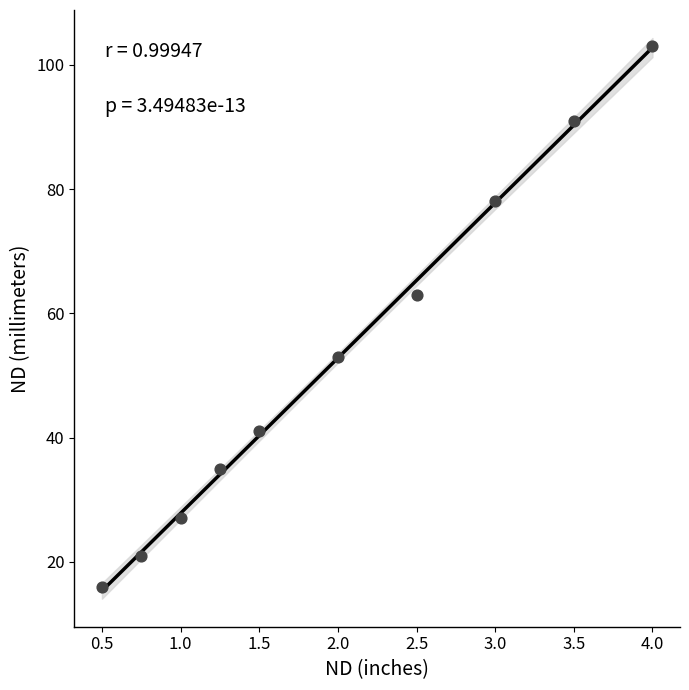

What Y value in the scatter plot is closest to 59?

63